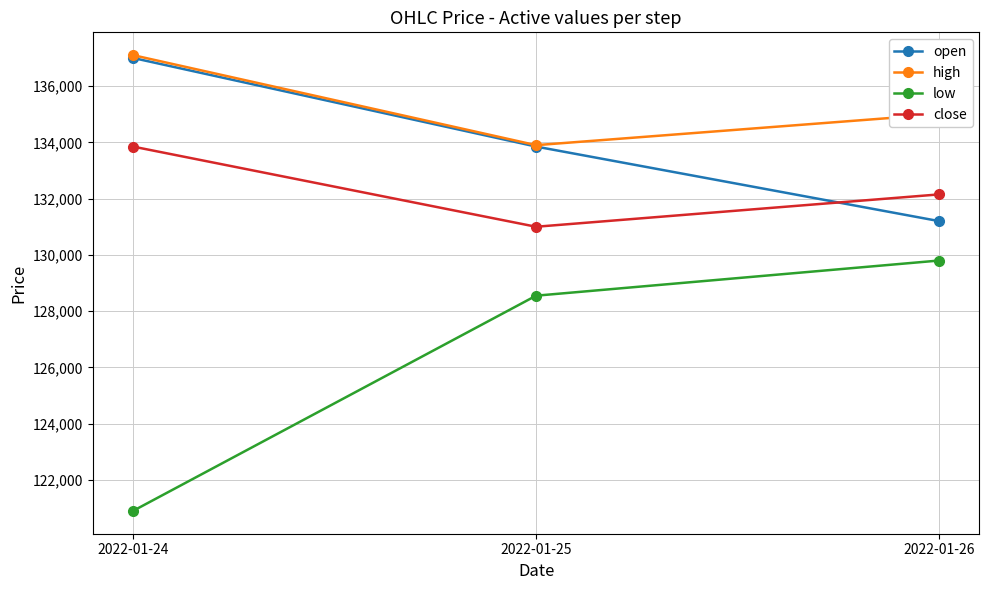

Is this an area chart (filled region under the line)?

No